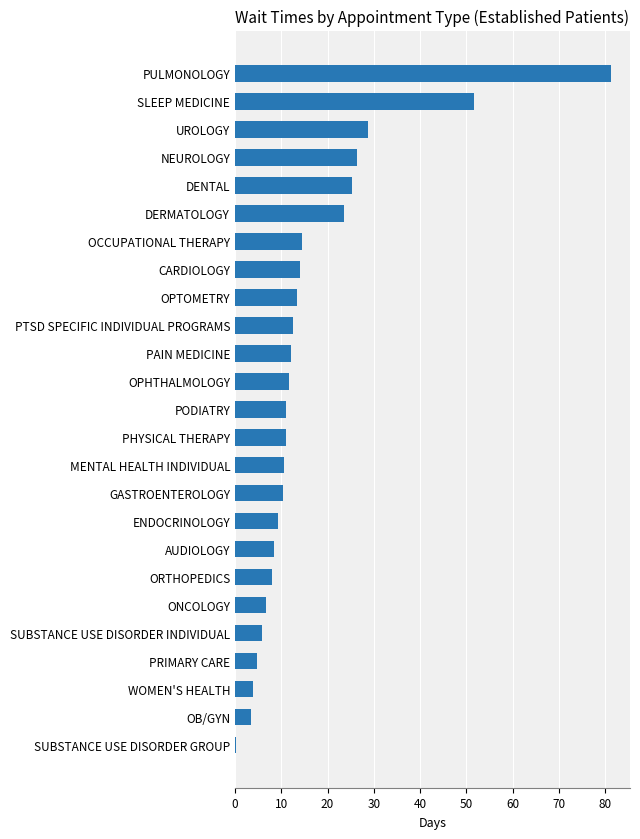

What value does the data have at PHYSICAL THERAPY?

11.1